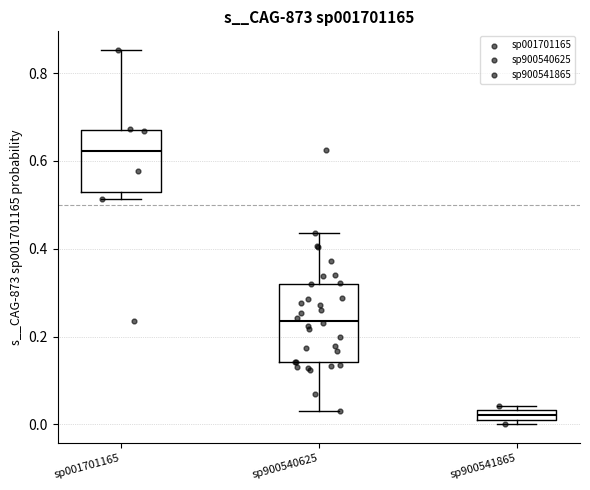

Comparing the boxes themselves (not the whiskers), which one is the tallest?

sp900540625